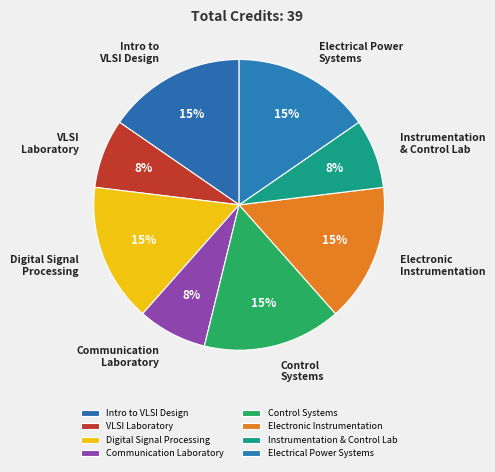

Between Intro to VLSI Design and Communication Laboratory, which is larger?

Intro to VLSI Design